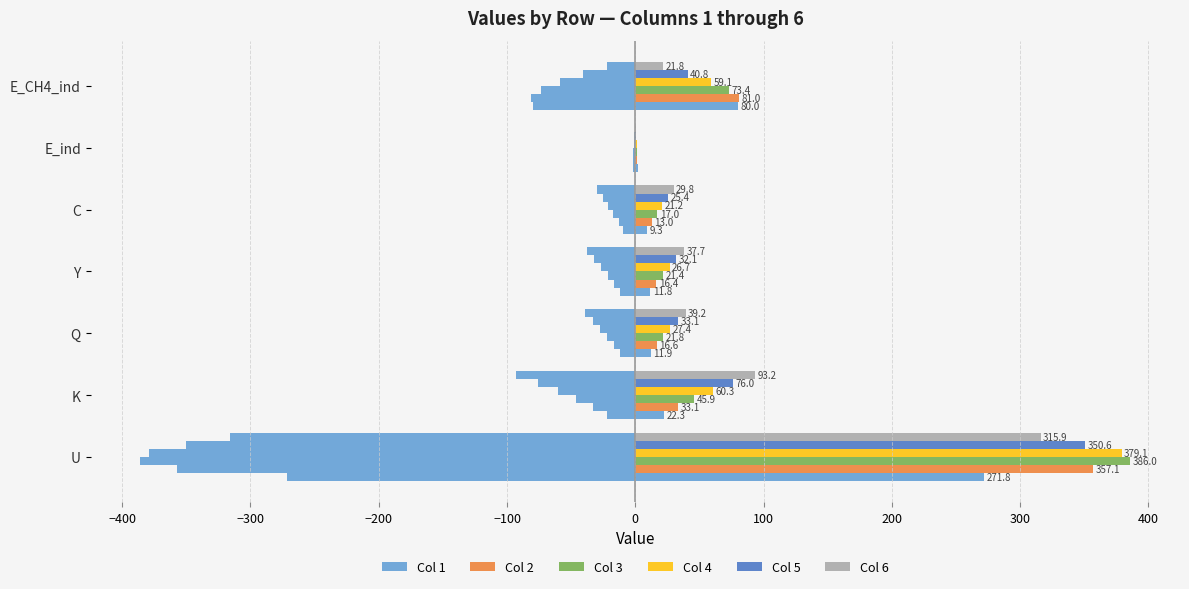

Reading left to right, transcribe all the data shown in this chart.

Col 1: −500=271.8	−400=22.3	−300=11.9	−200=11.8	−100=9.3	0=1.8	100=80.0
Col 2: −500=357.1	−400=33.1	−300=16.6	−200=16.4	−100=13.0	0=1.7	100=81.0
Col 3: −500=386.0	−400=45.9	−300=21.8	−200=21.4	−100=17.0	0=1.4	100=73.4
Col 4: −500=379.1	−400=60.3	−300=27.4	−200=26.7	−100=21.2	0=1.1	100=59.1
Col 5: −500=350.6	−400=76.0	−300=33.1	−200=32.1	−100=25.4	0=0.7	100=40.8
Col 6: −500=315.9	−400=93.2	−300=39.2	−200=37.7	−100=29.8	0=0.4	100=21.8